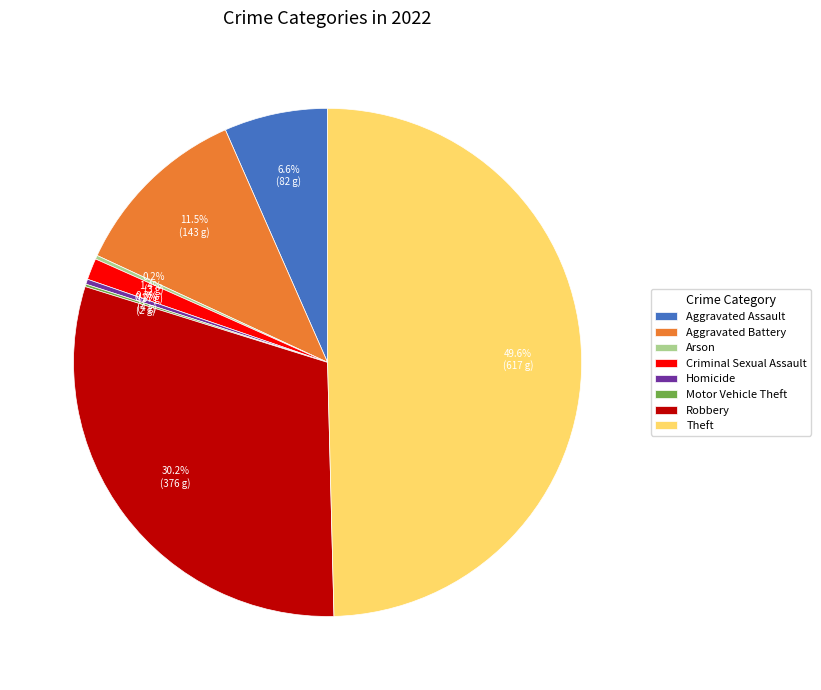

What portion of the pie excludes Aggravated Assault?

93.4%